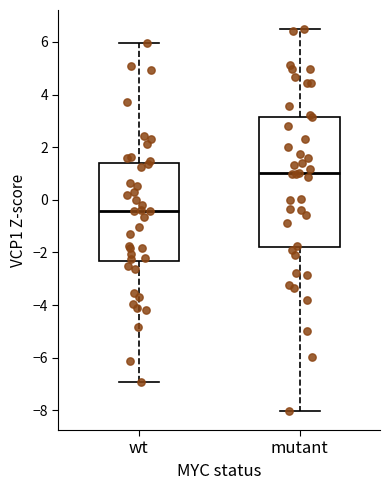

Reading left to right, read every box against the y-axis: the position of its median line, the range the box covers, and the ends of its whiskers. The values are not printed on the chart, so give them approximately, as read against the axis.

wt: median -0.4, box -2.4 to 1.4, whiskers -7.0 to 6.0
mutant: median 1.0, box -1.8 to 3.2, whiskers -8.0 to 6.4